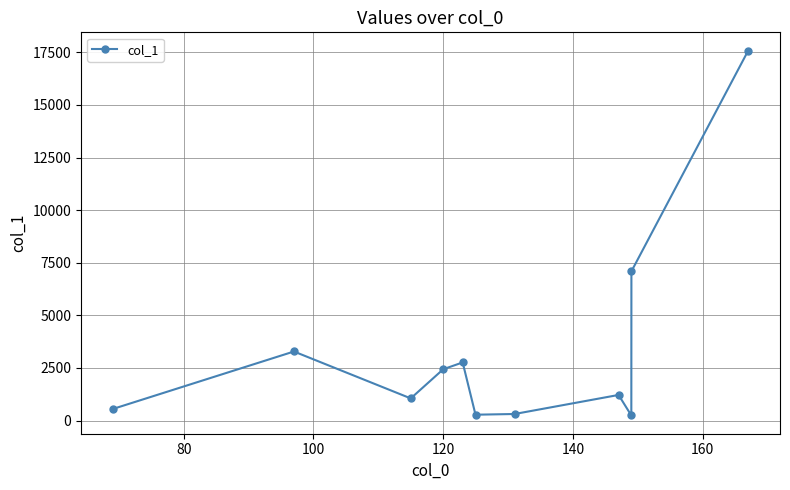

What is the maximum value shown in the chart?

17583.0